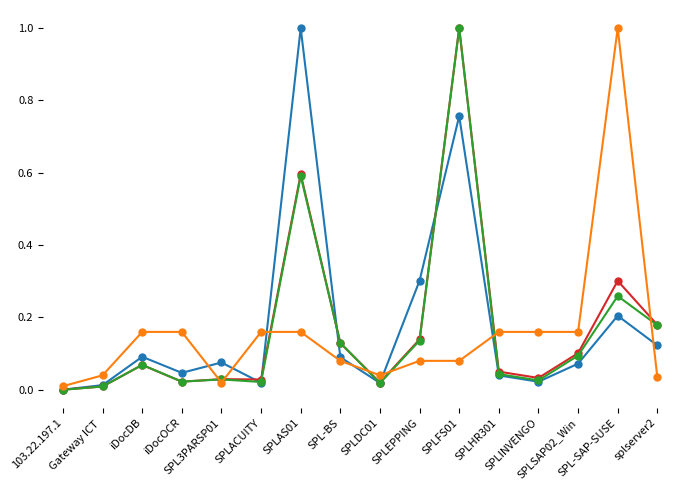

What is the maximum value shown in the chart?

1.0